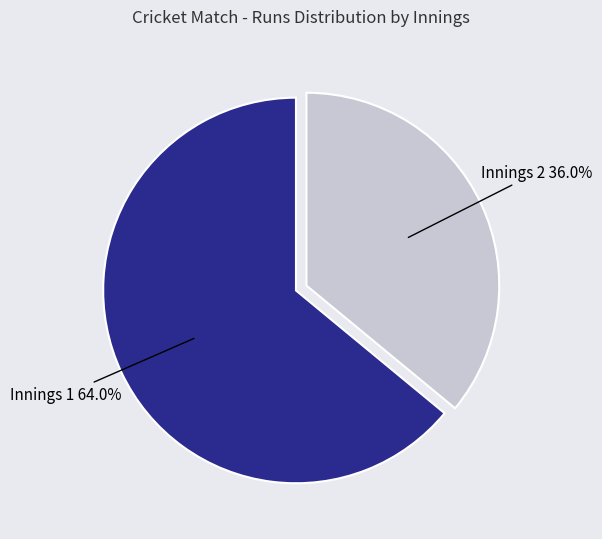

Count the number of slices in the pie.

2